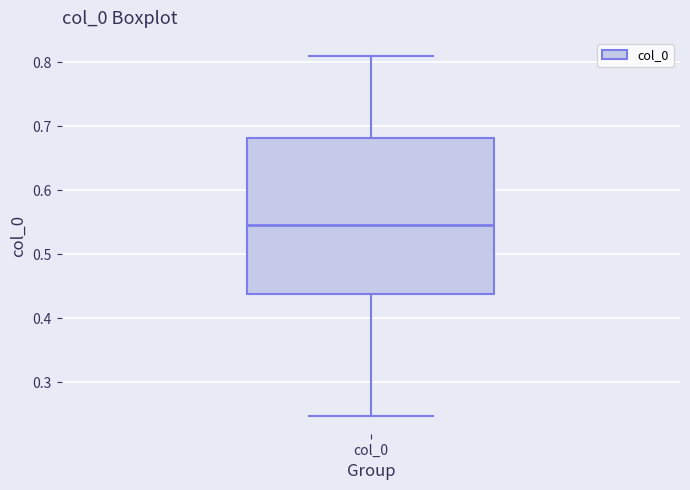

Transcribe this box plot: give where the median line is, the range the box spans, and where the two whiskers end, as read against the y-axis. The values are not printed on the chart, so give them approximately, as read against the axis.

median 0.55, box 0.44 to 0.68, whiskers 0.25 to 0.81